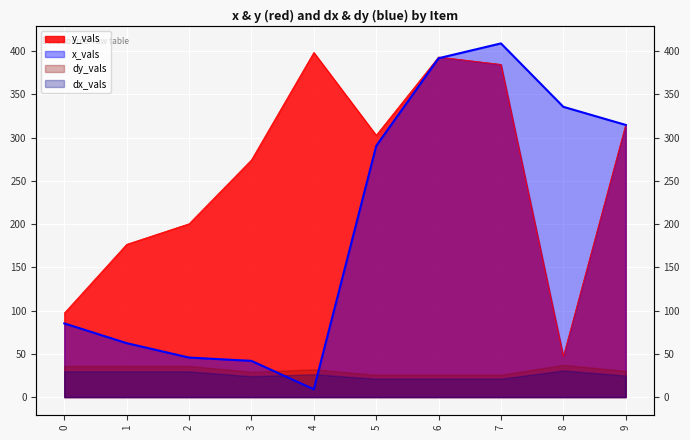

True or false: y_vals has a value of 398.6 at 4.

True